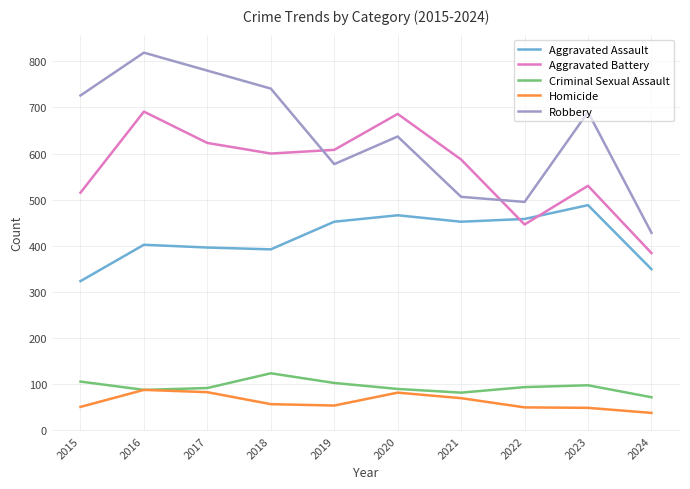

Which series has the widest spread of values?

Robbery